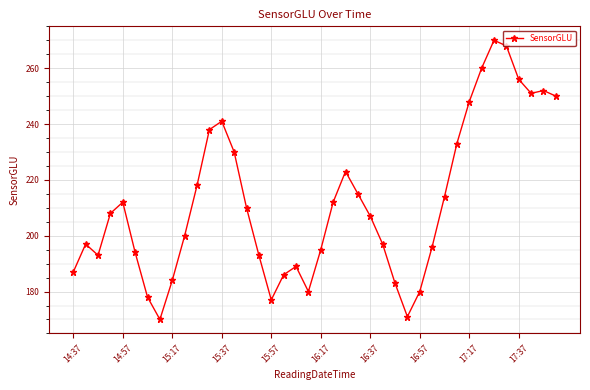

What is the greatest value displayed?

270